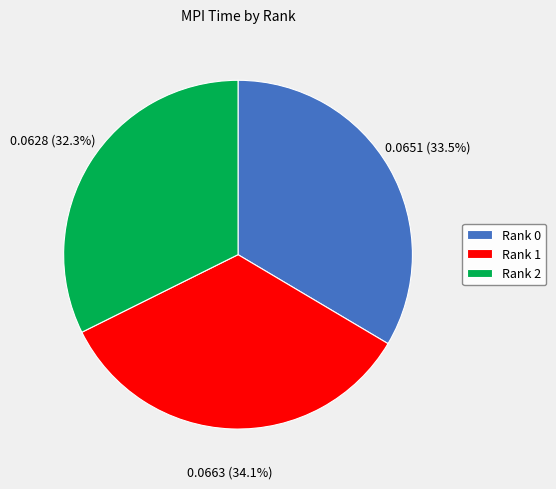

To the nearest percent, what portion does Rank 2 represent?

32%